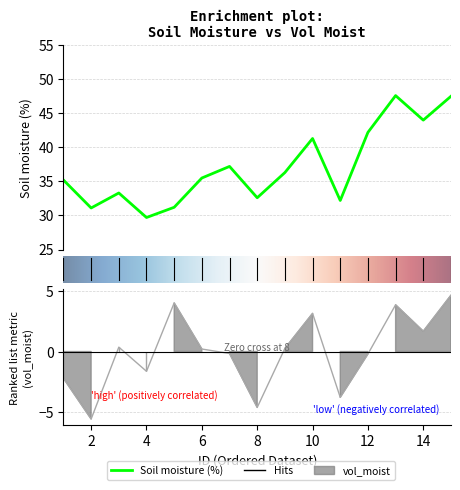

How many categories are shown in the chart?

15